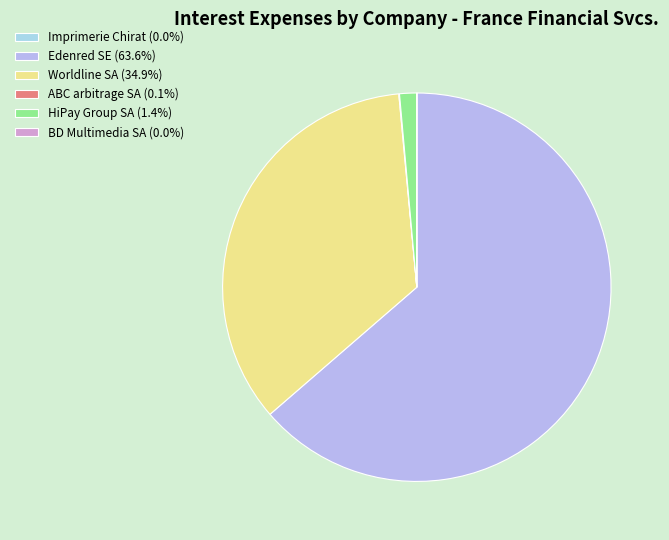

Which slice represents more than half of the pie?

Edenred SE